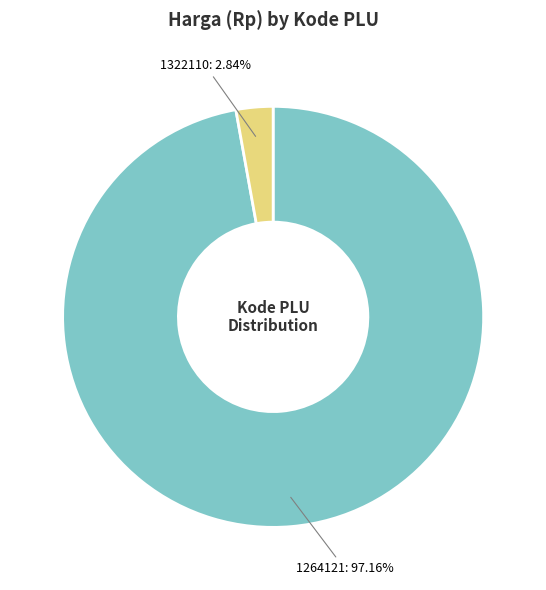

Is there any slice that represents more than half of the pie?

Yes